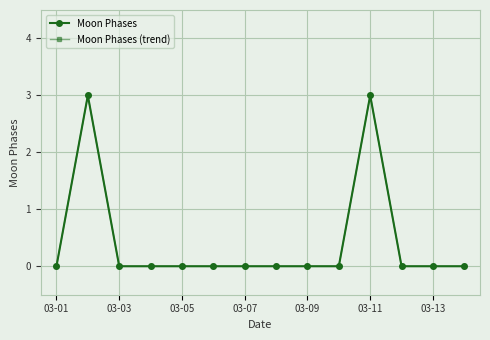

List the series in order of their peak value, lowest first.

Moon Phases, Moon Phases (trend)